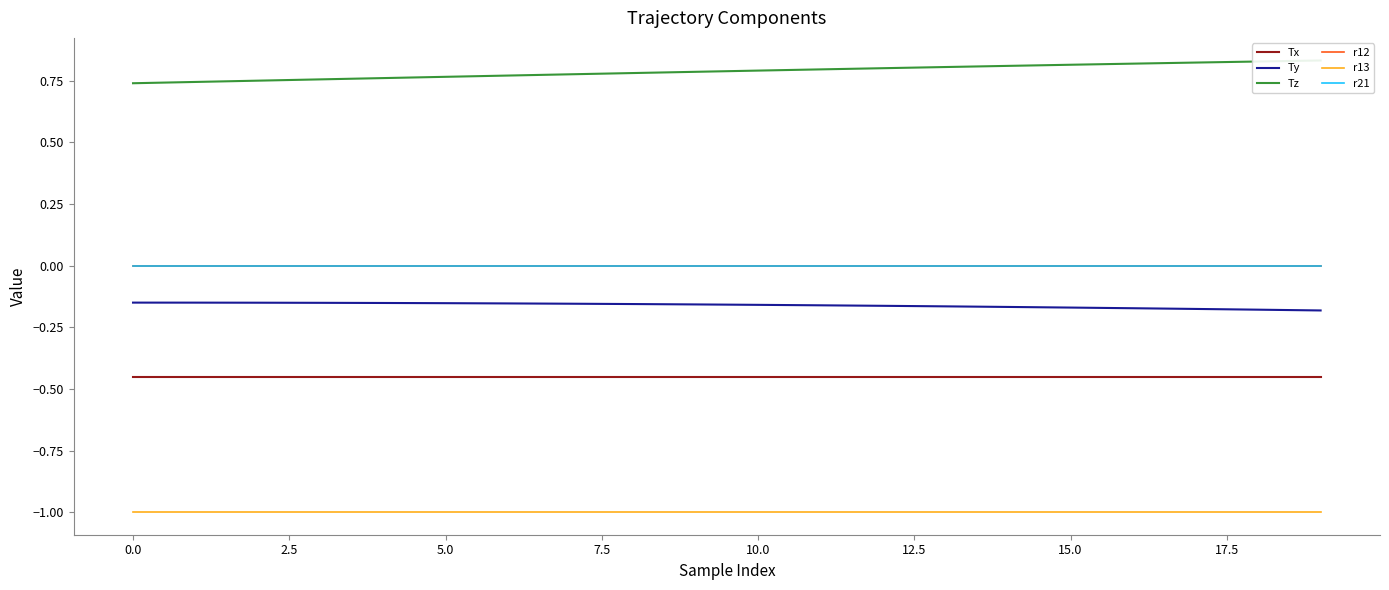

What is the difference between the highest and lowest values at 19?

1.8